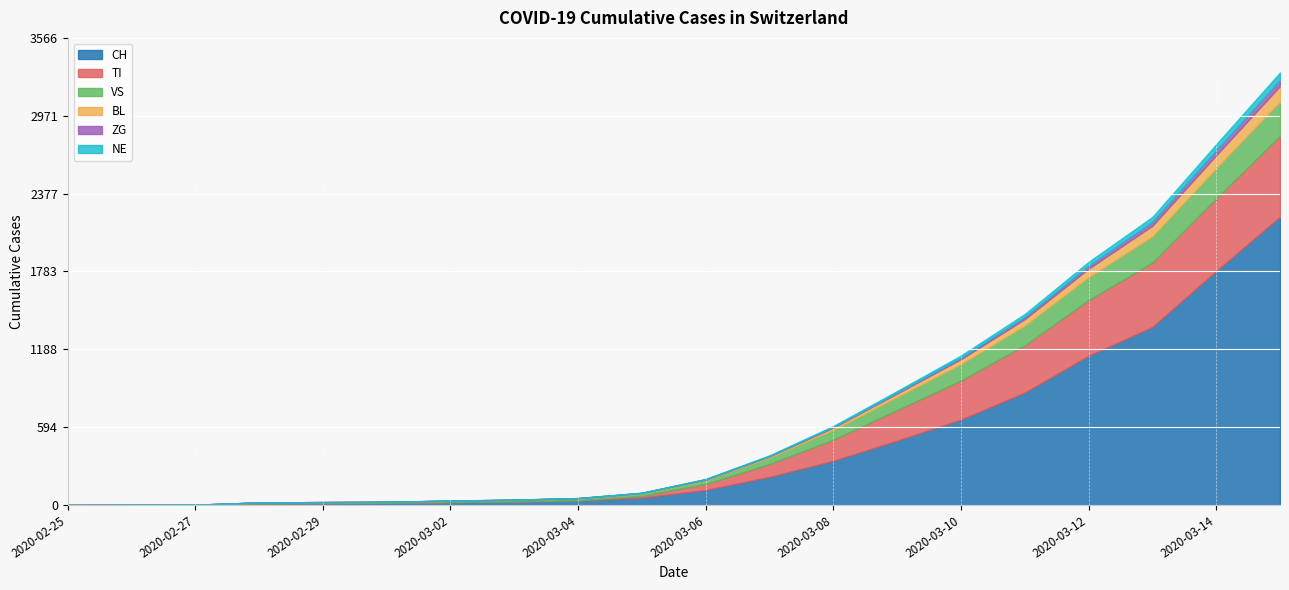

True or false: NE and VS cross at least once.

False